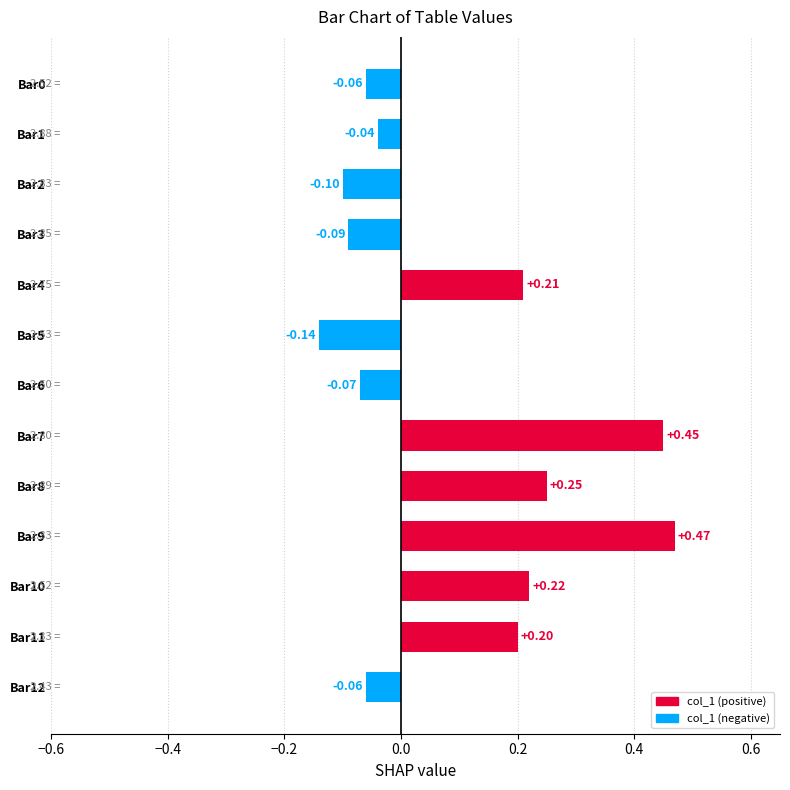

What is the sum of all values?

1.2